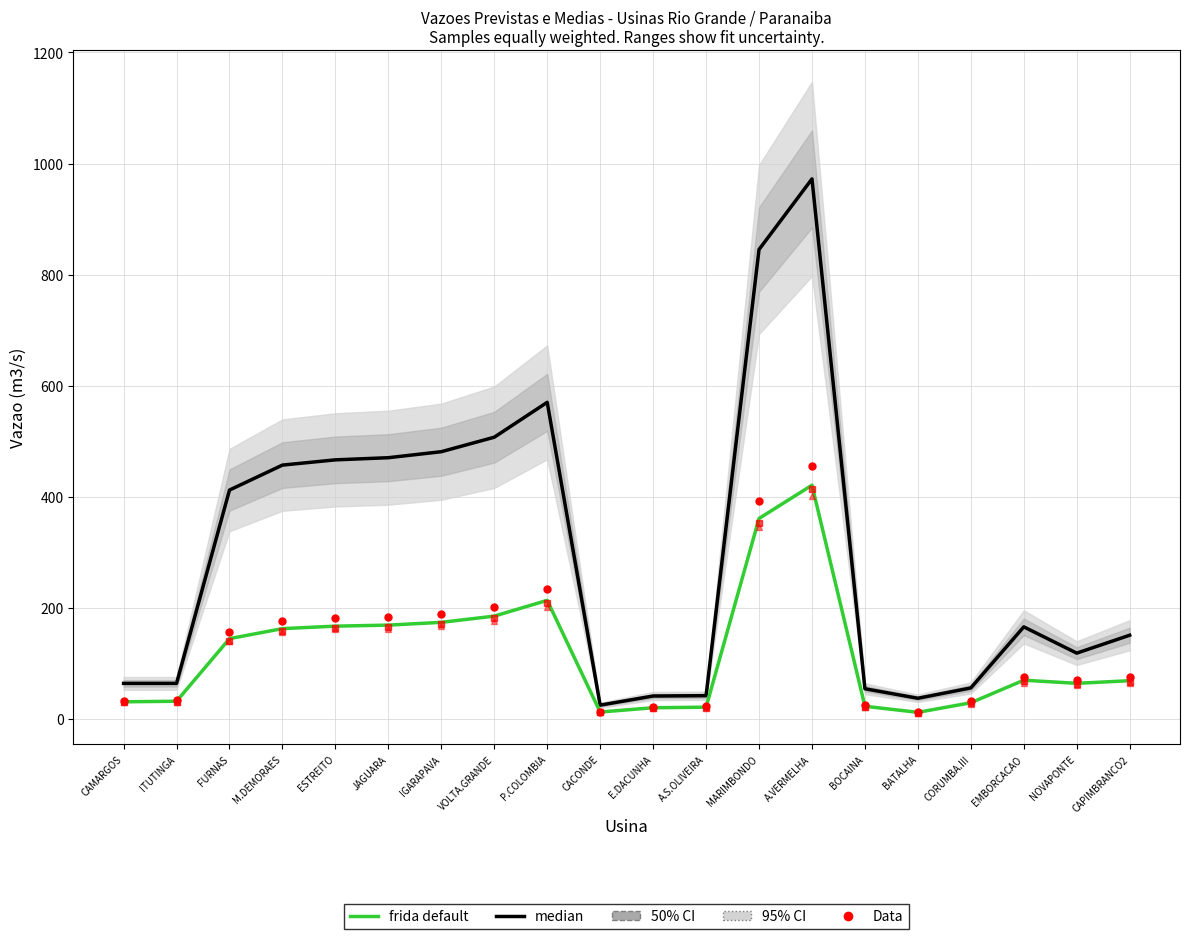

Reading left to right, what are all the values shown in this chart?

median: 63.8	63.8	412.0	456.9	466.4	470.2	481.0	507.1	570.0	24.6	41.0	41.6	845.1	972.3	54.1	37.0	55.6	165.6	118.3	150.5
frida default: 30.6	31.6	144.4	162.4	166.9	168.7	173.7	184.9	213.3	12.2	19.9	20.9	360.8	420.7	22.6	11.6	28.9	69.5	63.9	68.6
Data (202436): 32.0	33.0	156.0	176.0	181.0	184.0	189.0	202.0	233.0	13.0	22.0	23.0	392.0	456.0	25.0	13.0	32.0	76.0	69.0	75.0
Data (202438): 30.0	31.0	141.0	159.0	163.0	165.0	170.0	181.0	209.0	12.0	19.0	20.0	353.0	413.0	22.0	11.0	28.0	68.0	63.0	67.0
Data (202440): 30.0	31.0	140.0	157.0	161.0	162.0	167.0	176.0	202.0	12.0	20.0	21.0	346.0	402.0	22.0	11.0	27.0	65.0	60.0	65.0